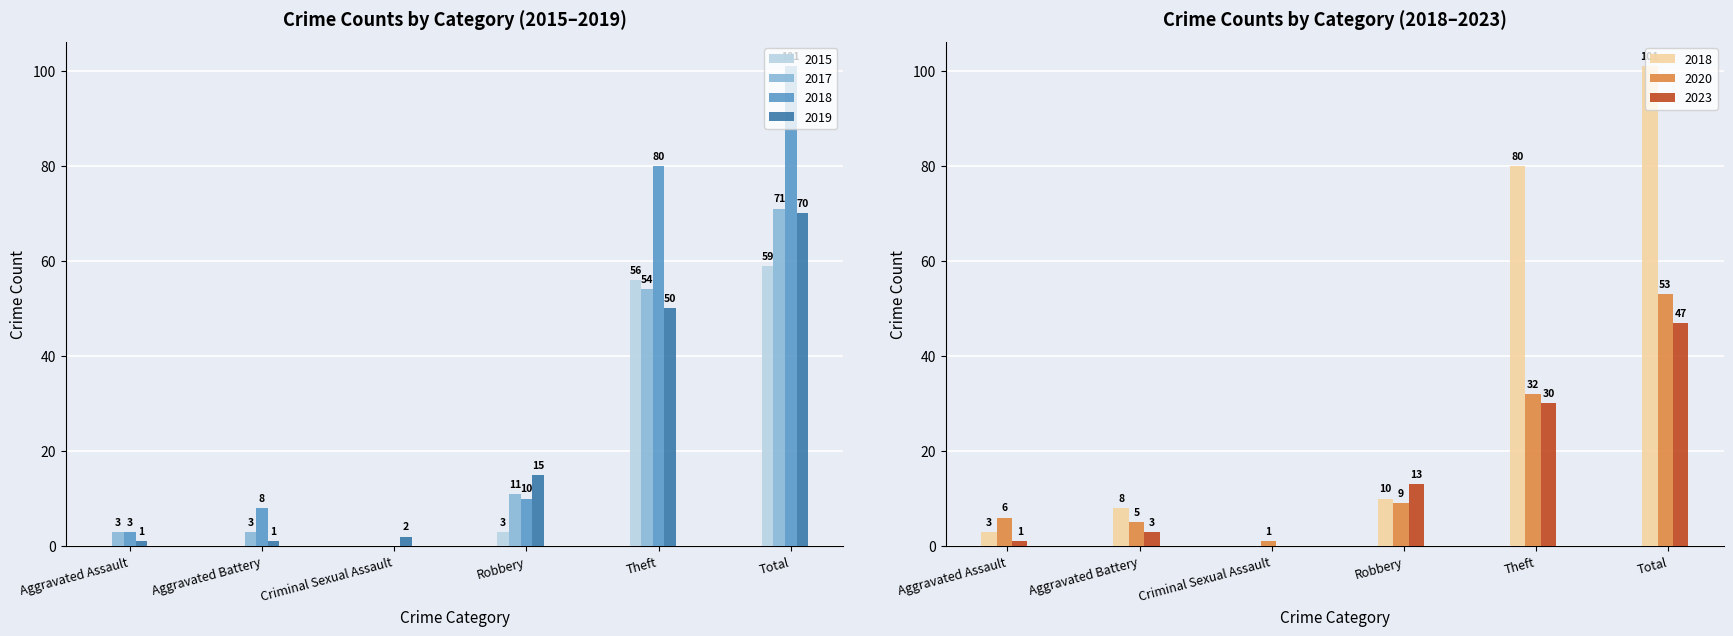

Is it true that 2020 equals 16 at Robbery?

False